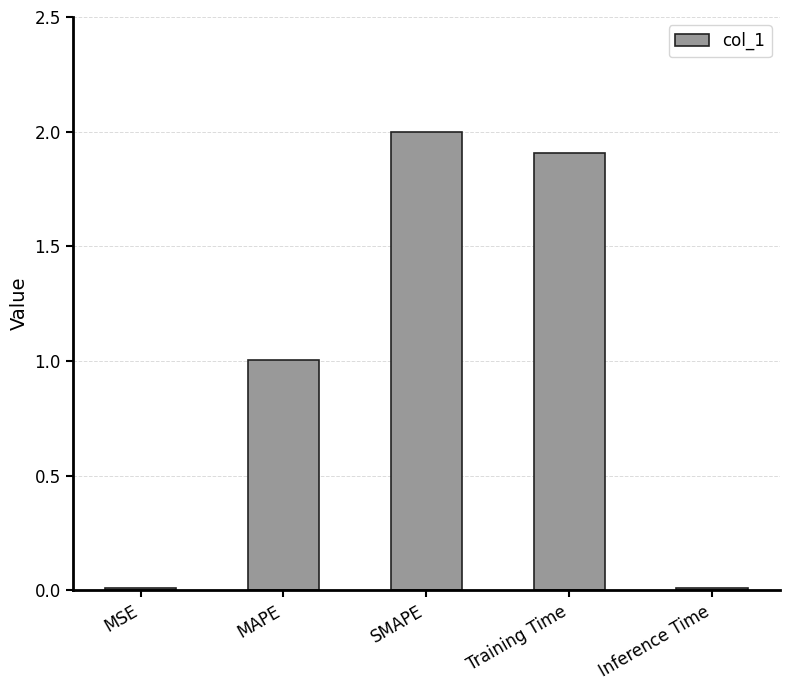

The value at SMAPE is 2.0. True or false?

True